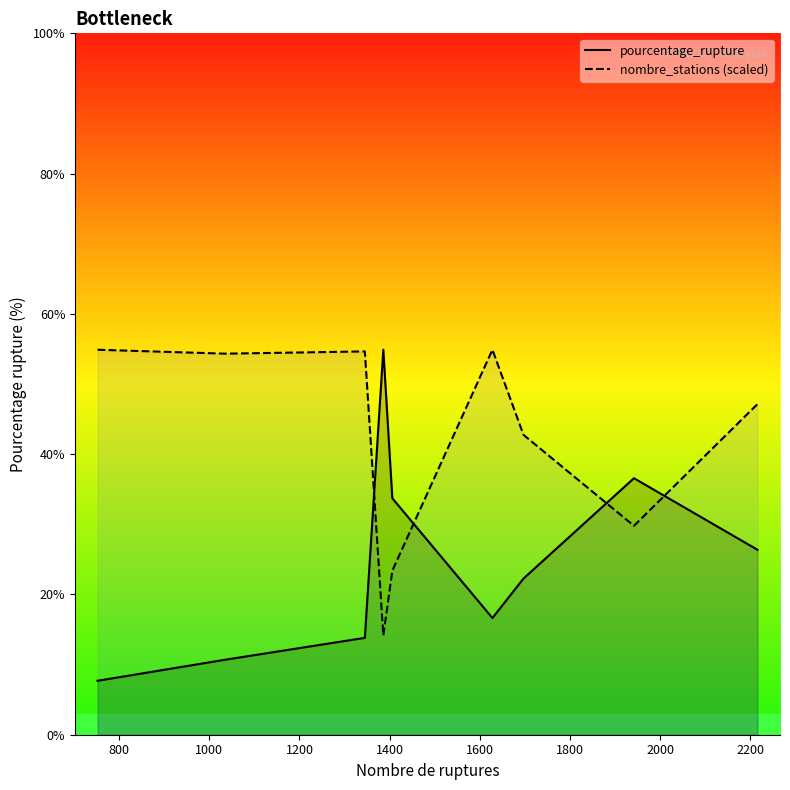

What is the minimum value for nombre_stations (scaled)?

14.2